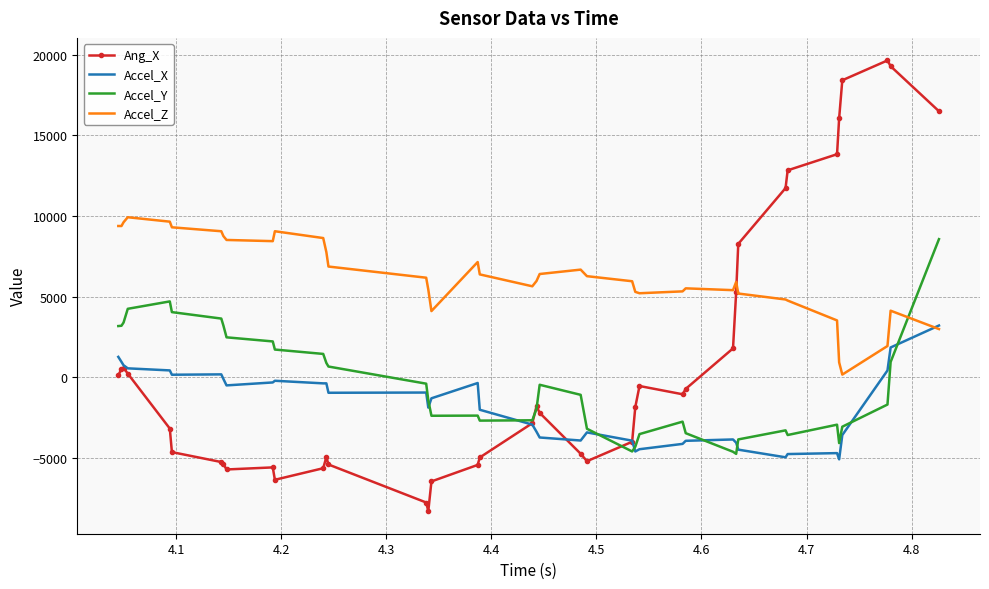

Which series ends up on top after the final intersection of Accel_Z and Accel_Y?

Accel_Y